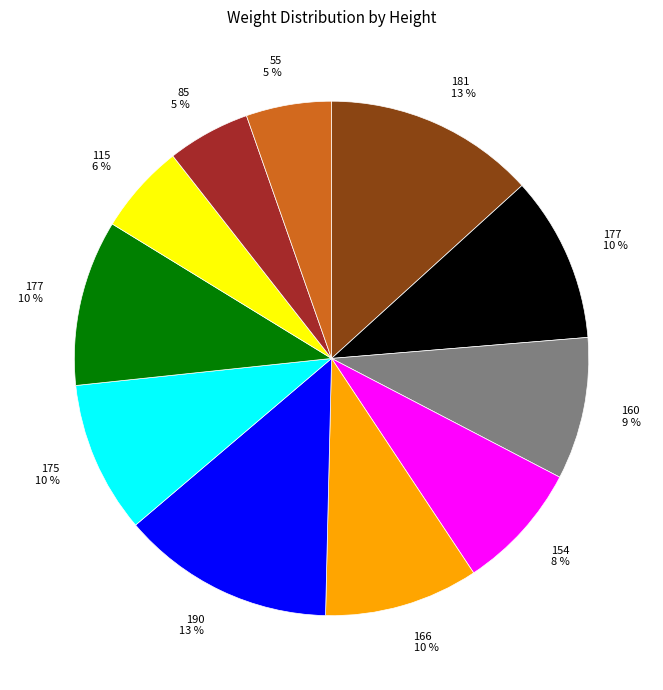

Does any single category account for the majority?

No